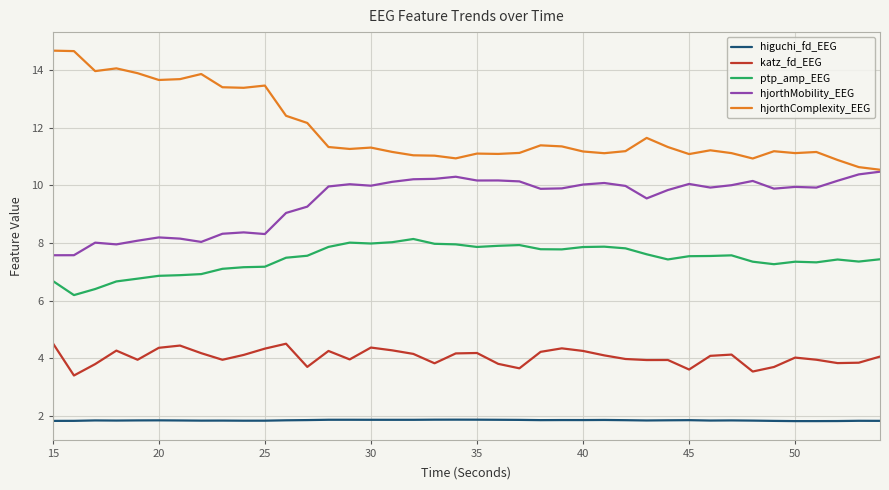

What is the average value of the katz_fd_EEG series?

4.0